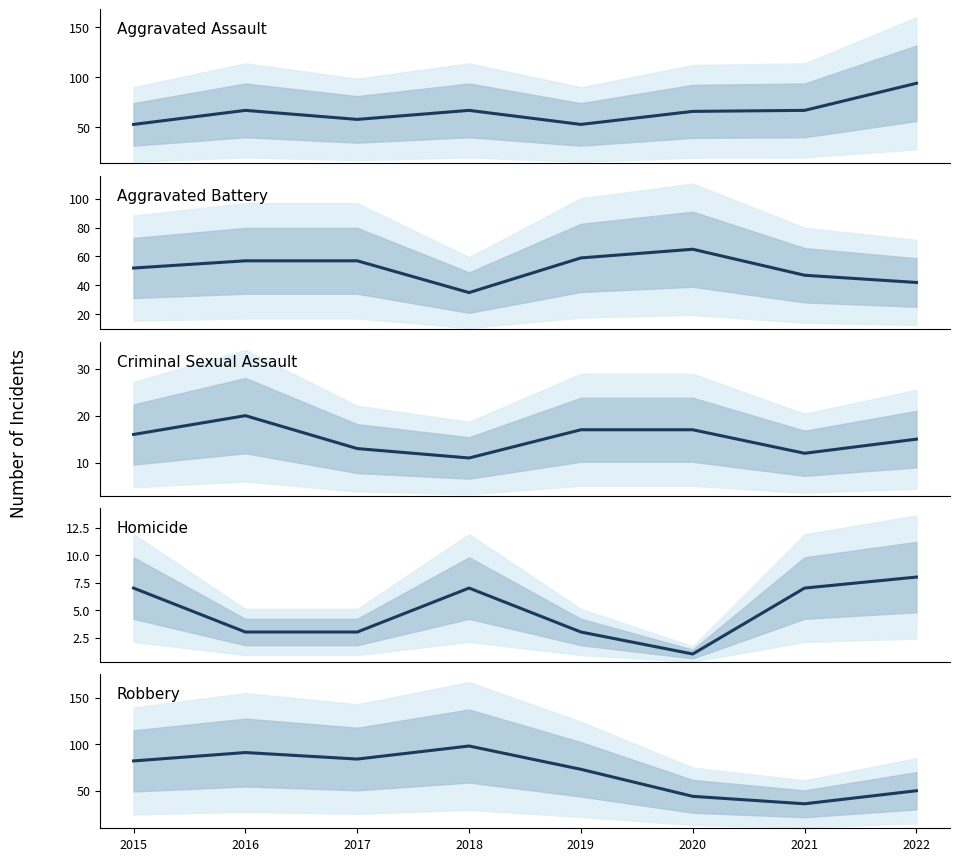

At which label does Robbery first exceed 82?

2016